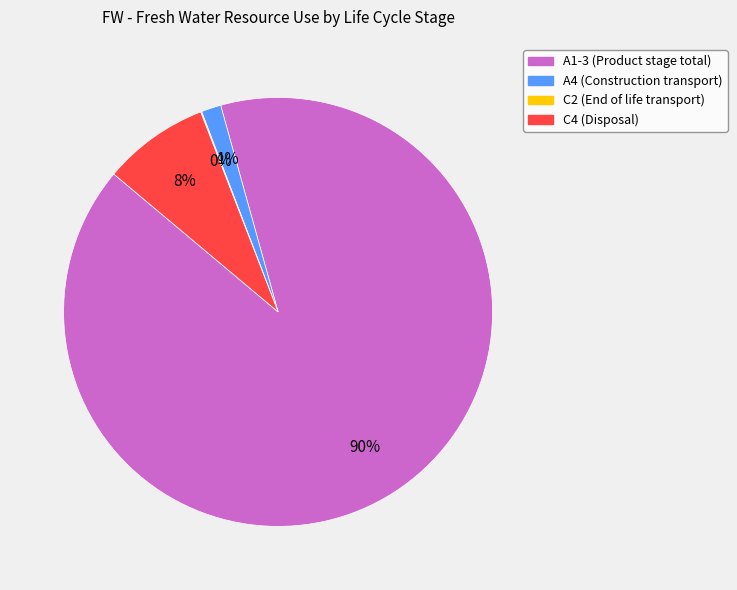

Is it true that A4 (Construction transport) is 1% of the pie?

True